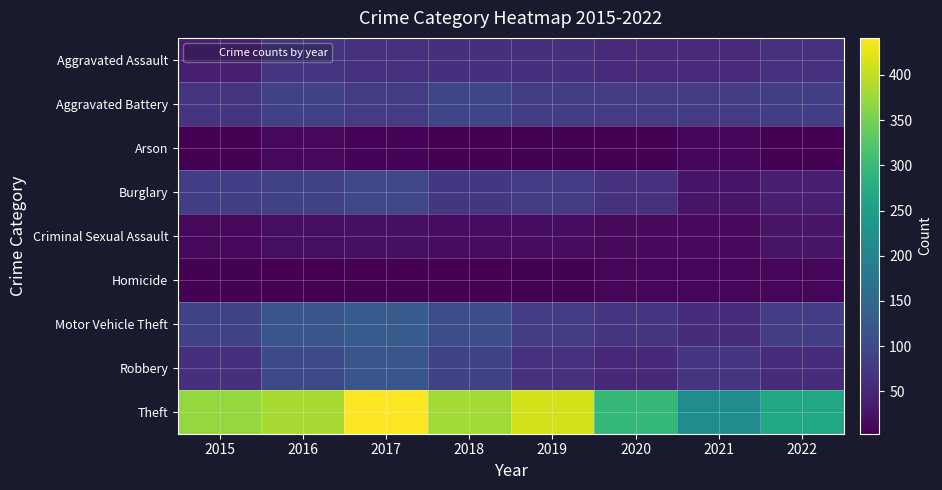

Rank the series by their maximum value, from highest to lowest.

Theft, Motor Vehicle Theft, Robbery, Burglary, Aggravated Battery, Aggravated Assault, Criminal Sexual Assault, Arson, Homicide